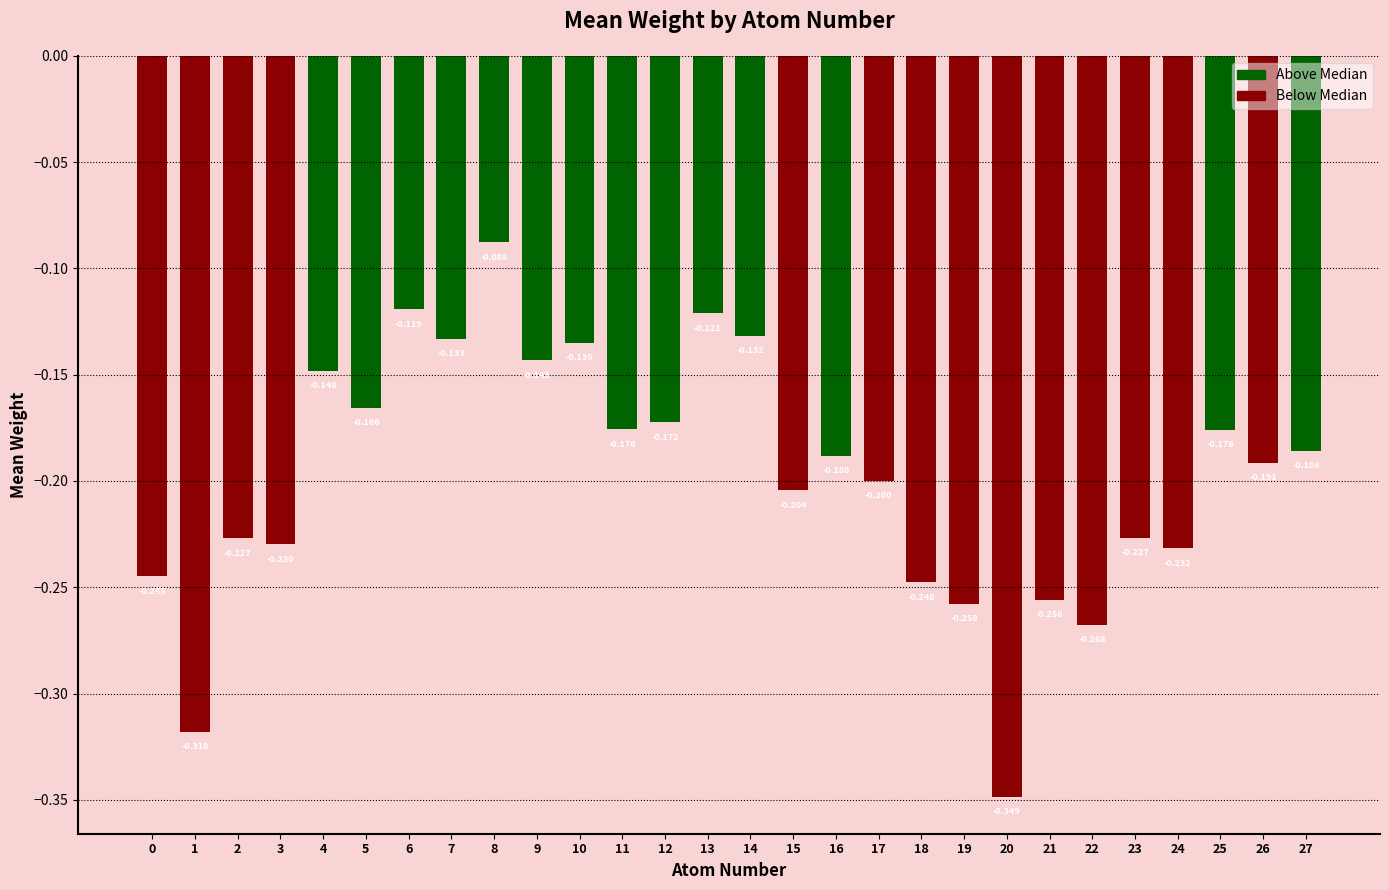

What is the maximum value shown in the chart?

-0.1